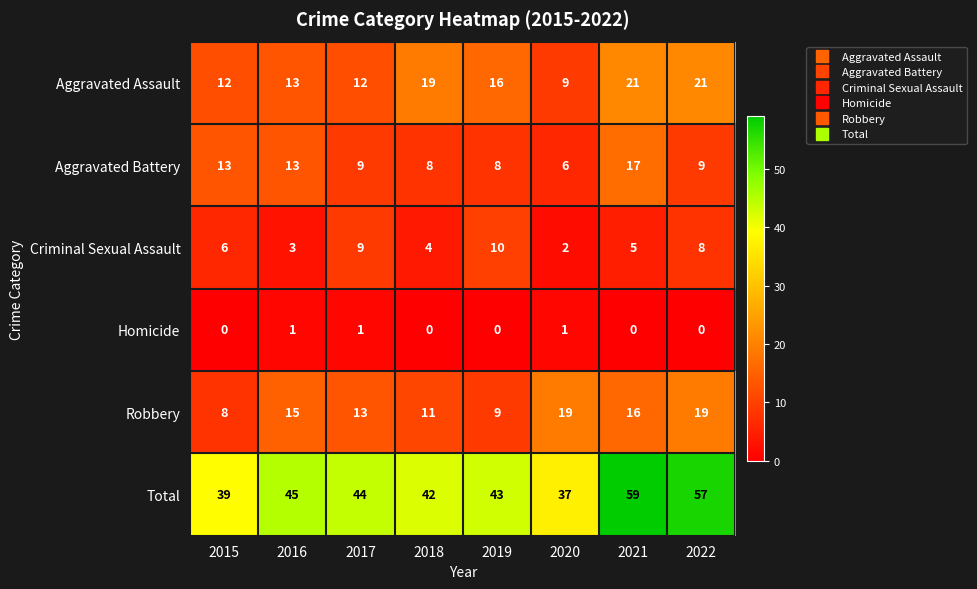

What is the difference between the highest and lowest values at 2022?

57